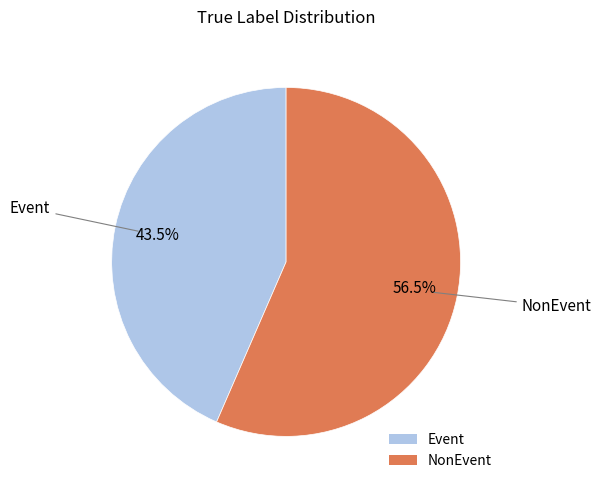

What is the majority slice?

NonEvent